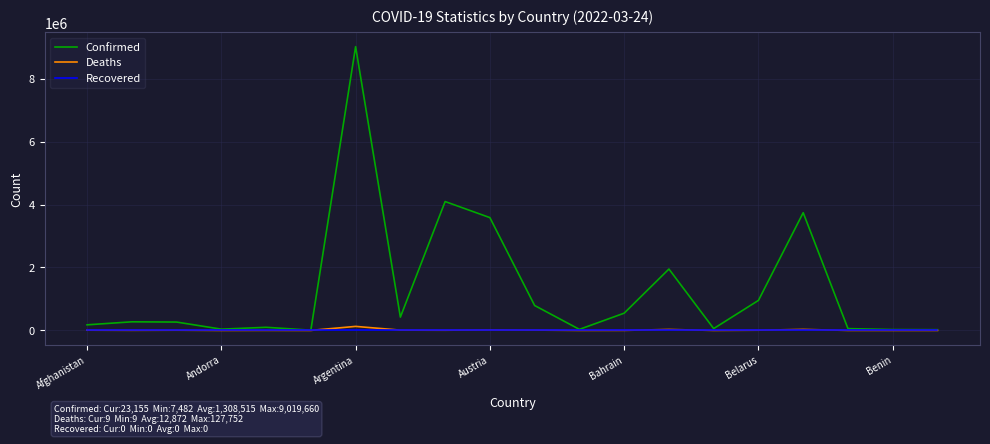

Which series has the largest total across all categories?

Confirmed